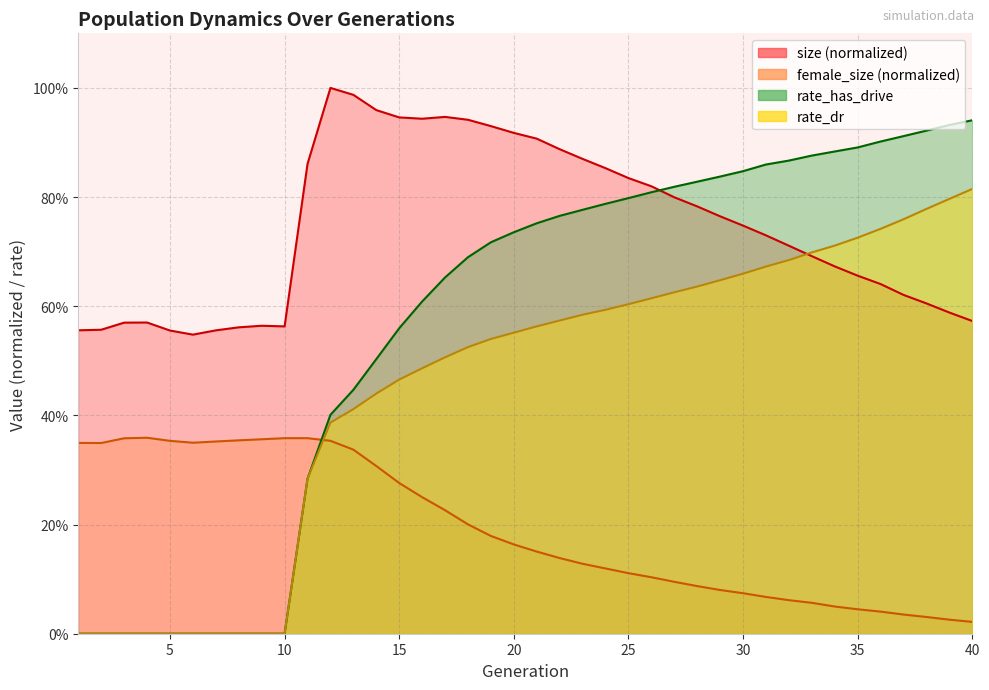

Rank the categories by rate_has_drive value from highest to lowest.

40, 39, 38, 37, 36, 35, 34, 33, 32, 31, 30, 29, 28, 27, 26, 25, 24, 23, 22, 21, 20, 19, 18, 17, 16, 15, 14, 13, 12, 11, 1, 2, 3, 4, 5, 6, 7, 8, 9, 10